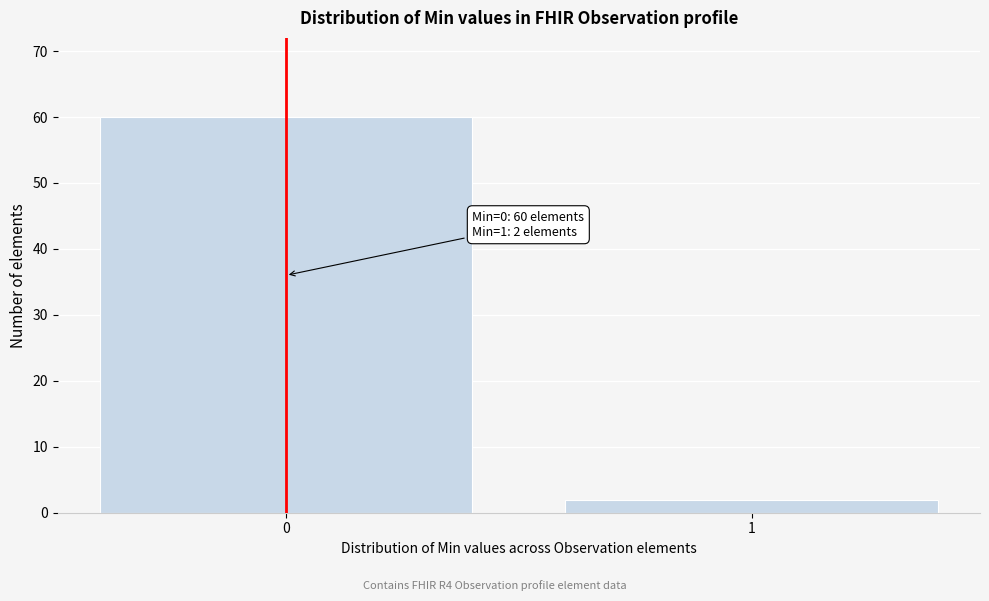

Reading left to right, extract all data points from this chart.

0=60	1=2